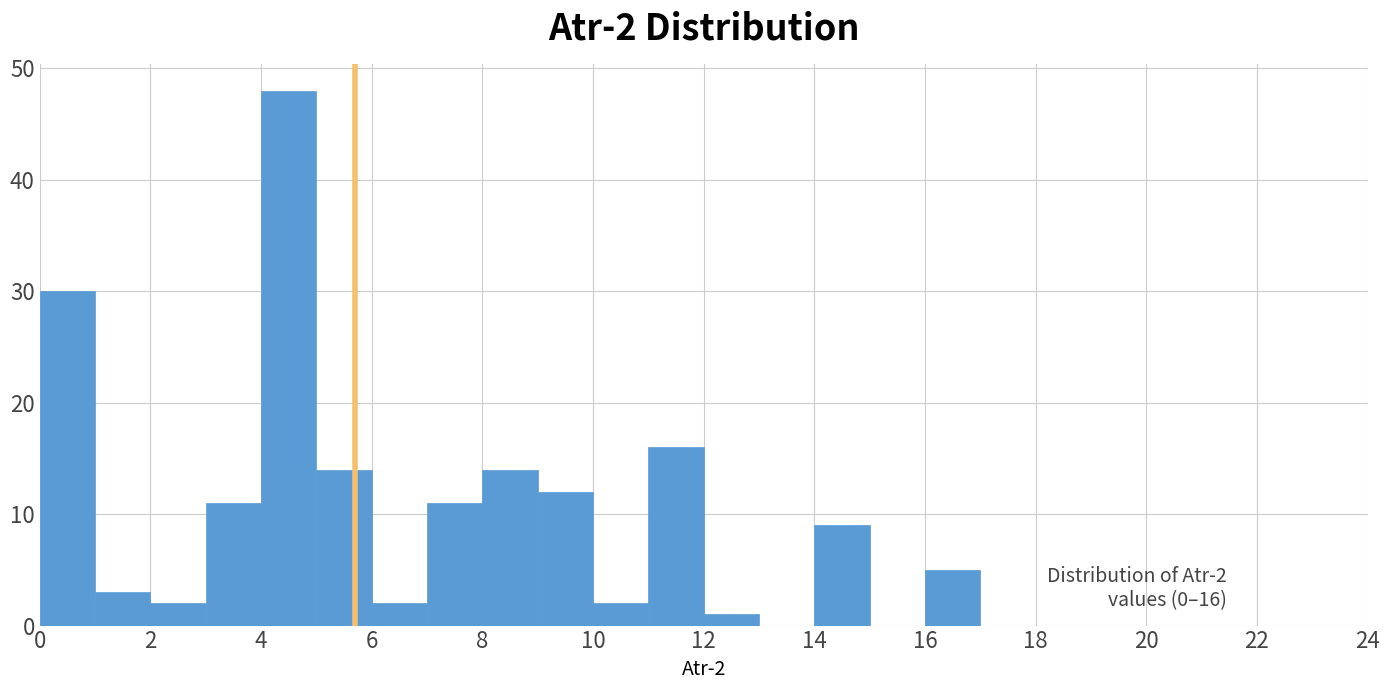

Which range on the x-axis has the tallest bar?

4 to 5